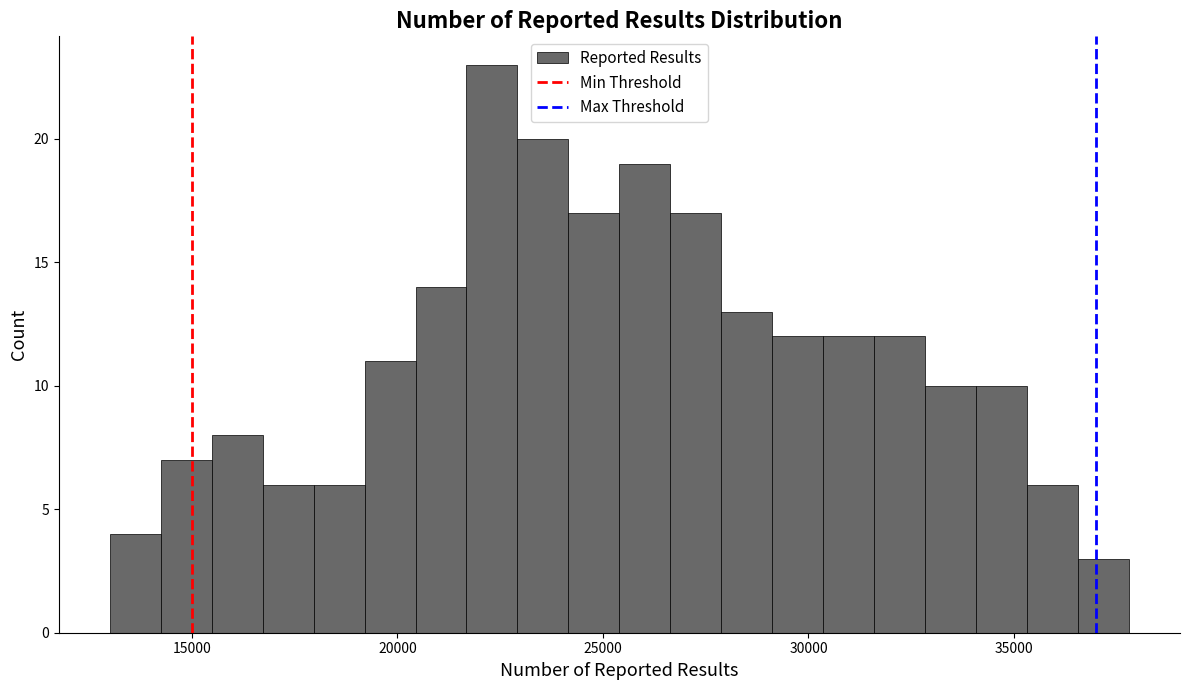

Read against the x-axis, roughly where is the centre of the tallest bar?

22500